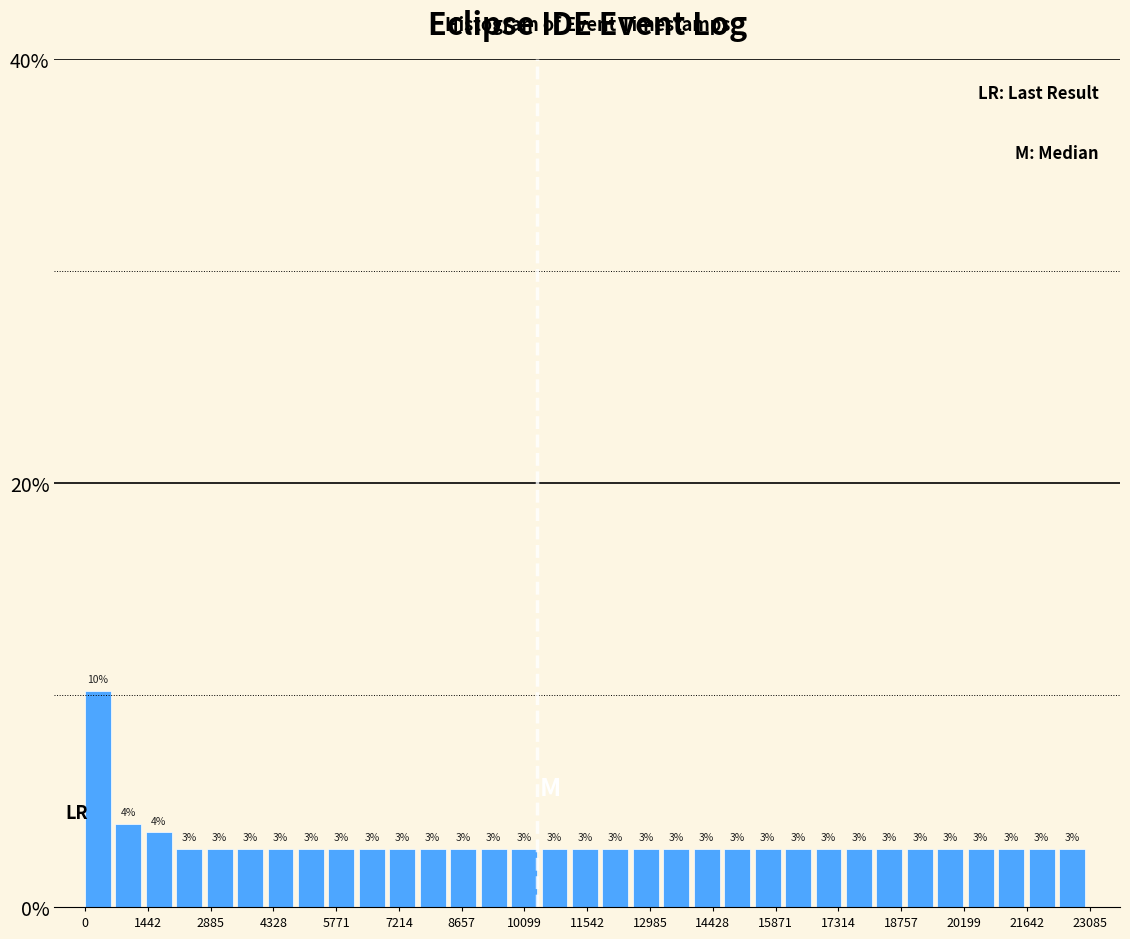

Around what value on the x-axis is the tallest bar? Give the approximate position of its centre, as read against the axis.

200